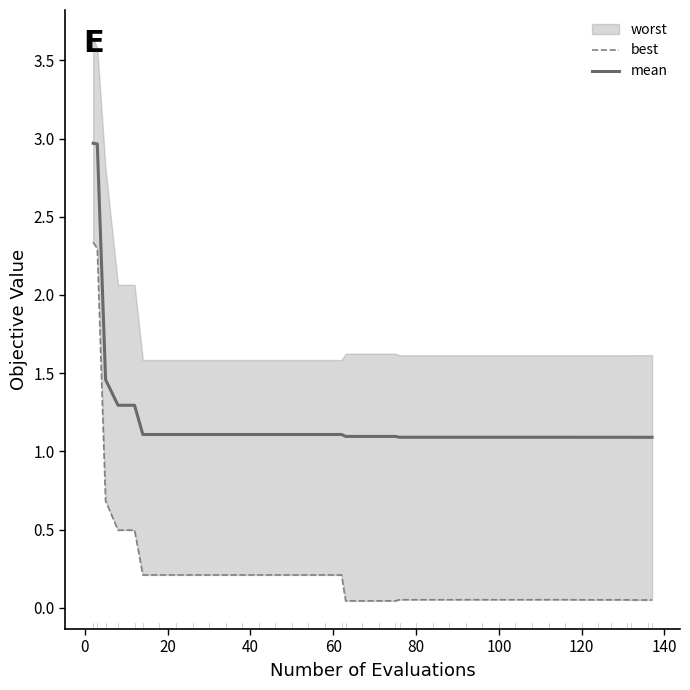

Which series has the largest range (max minus min)?

best